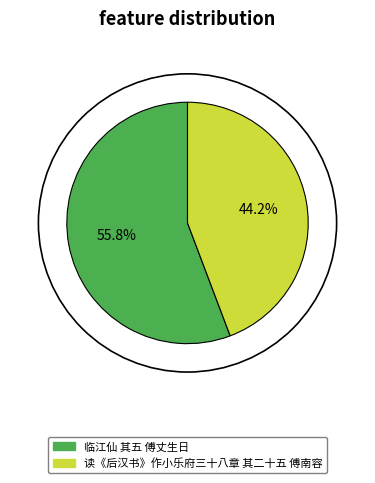

To the nearest percent, what portion does 读《后汉书》作小乐府三十八章 其二十五 傅南容 represent?

44%